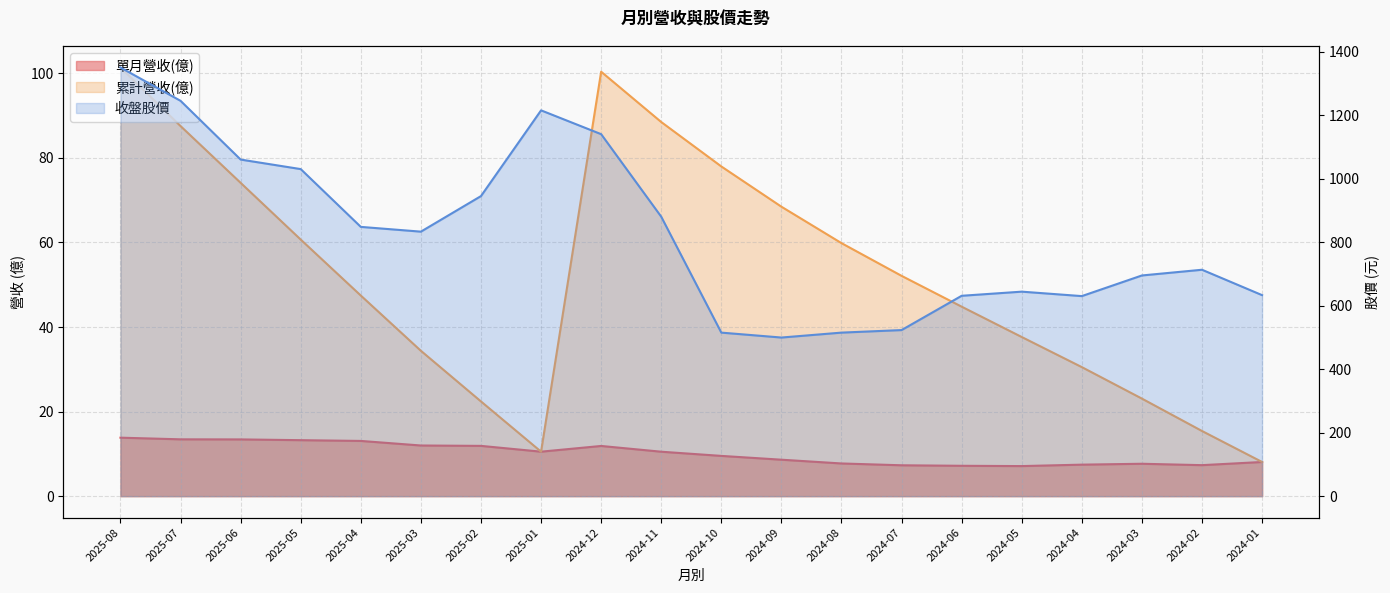

What is the average value of the 累計營收(億) series?

52.3